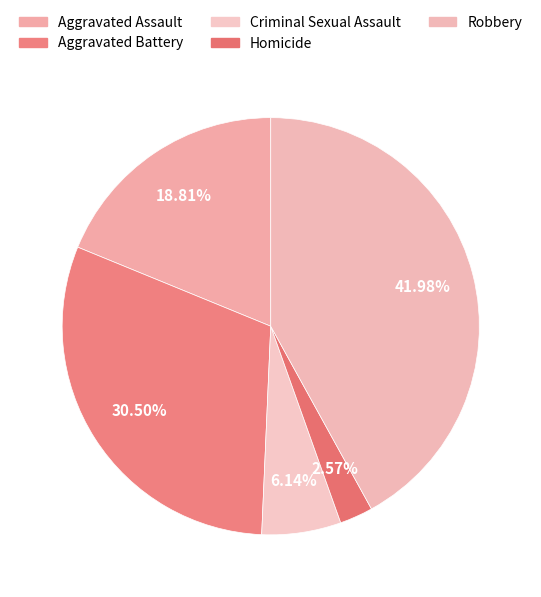

Rank the categories by value from lowest to highest.

Homicide, Criminal Sexual Assault, Aggravated Assault, Aggravated Battery, Robbery